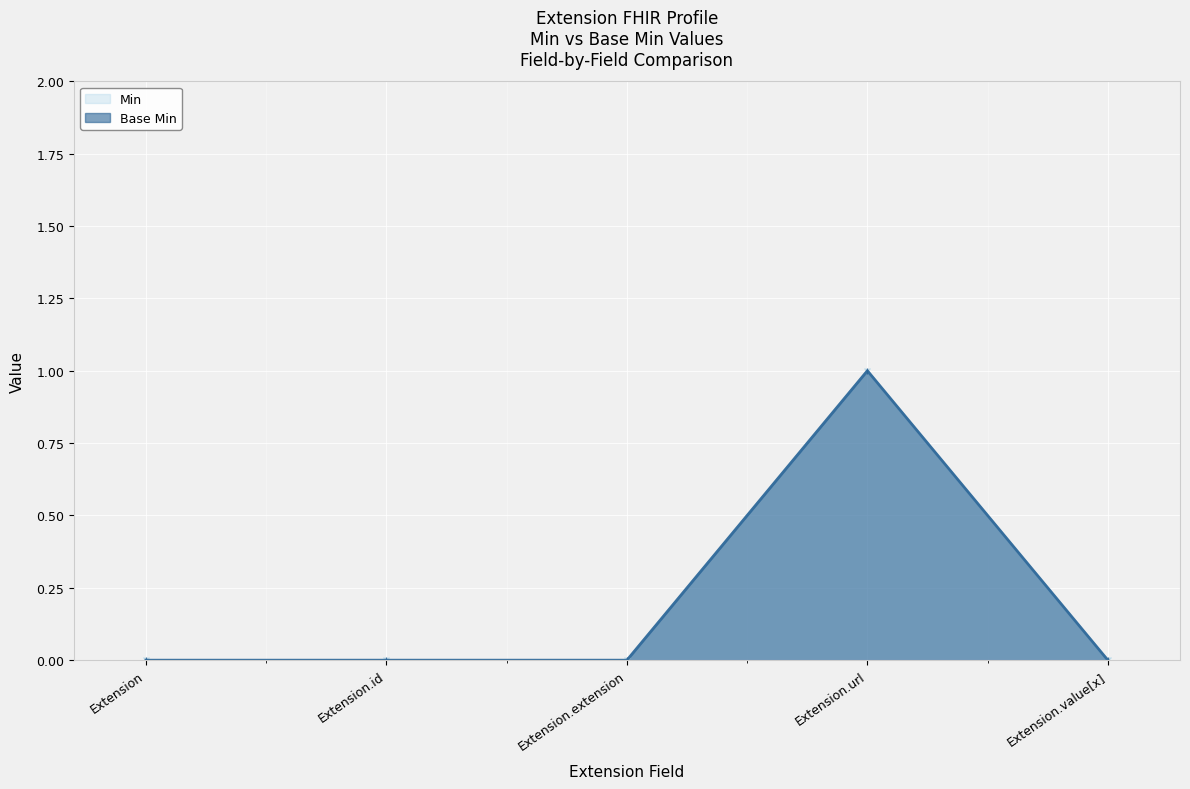

The value of Base Min at Extension.url is 1. True or false?

True